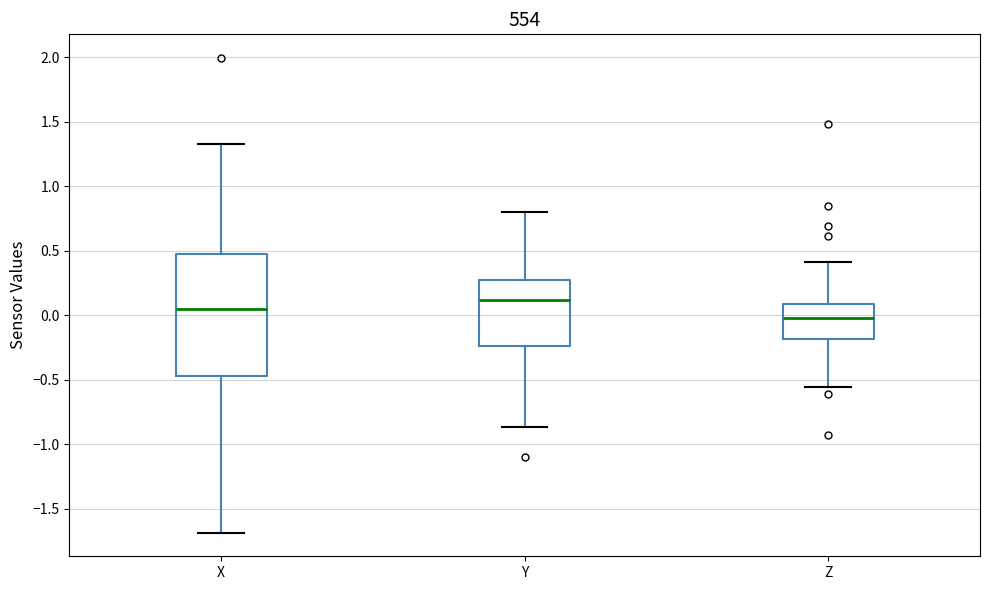

Reading left to right, read every box against the y-axis: the position of its median line, the range the box covers, and the ends of its whiskers. The values are not printed on the chart, so give them approximately, as read against the axis.

X: median 0.05, box -0.45 to 0.50, whiskers -1.70 to 1.35
Y: median 0.10, box -0.25 to 0.25, whiskers -0.85 to 0.80
Z: median 0.00, box -0.20 to 0.10, whiskers -0.55 to 0.40